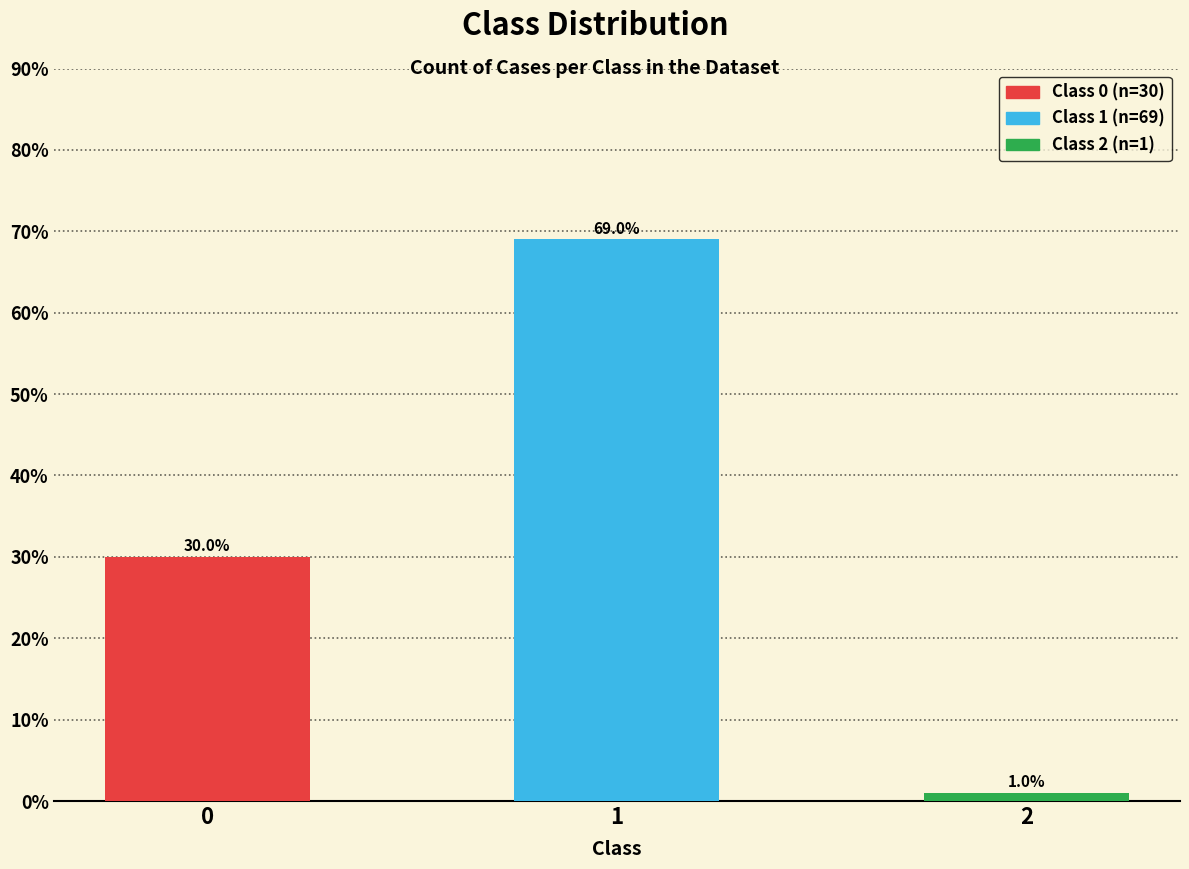

Where does the data first go above 30?

1